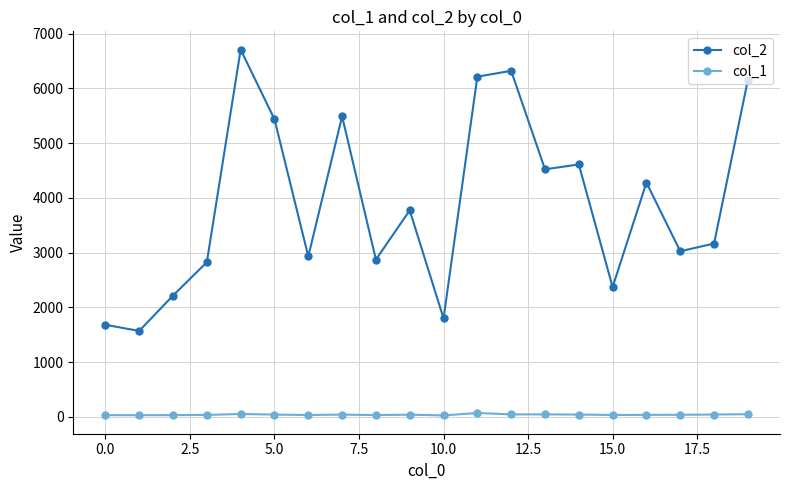

What is the greatest value displayed?

6708